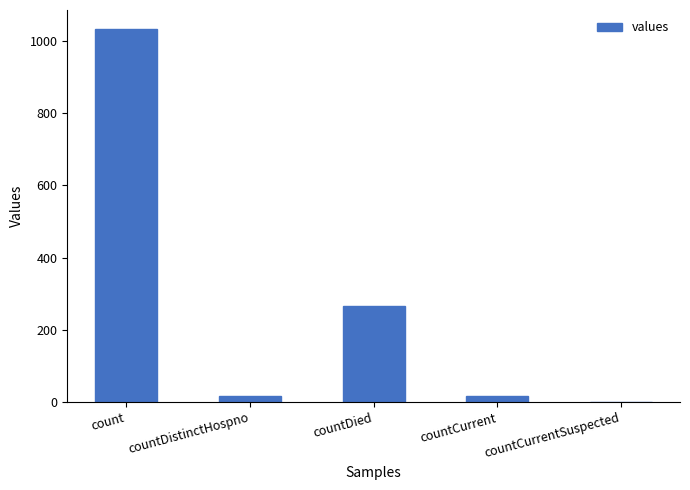

Between countDied and countCurrentSuspected, which is larger?

countDied